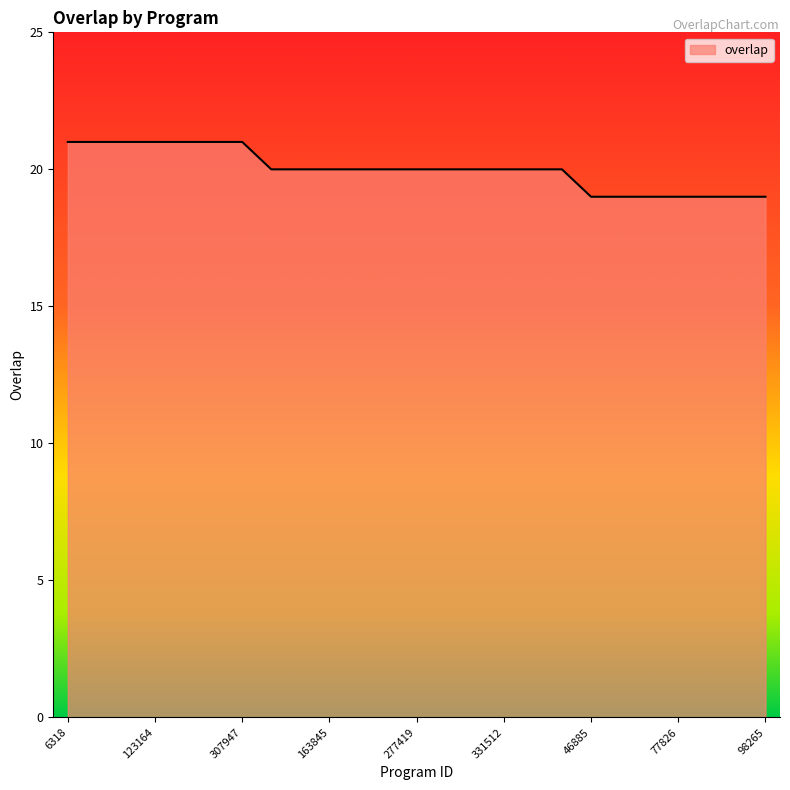

Reading left to right, what are all the values shown in this chart?

21	21	21	21	21	21	21	20	20	20	20	20	20	20	20	20	20	20	19	19	19	19	19	19	19